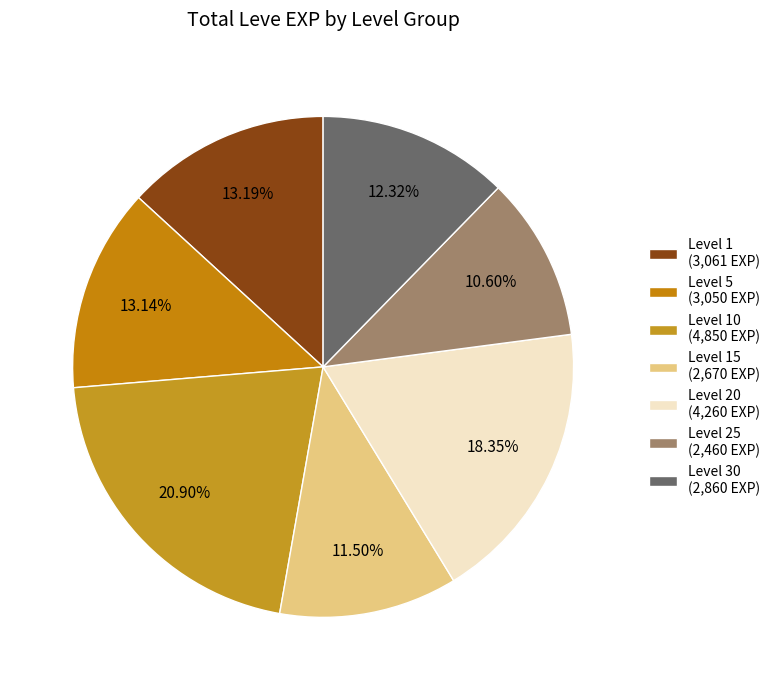

Is there a majority slice in this chart?

No